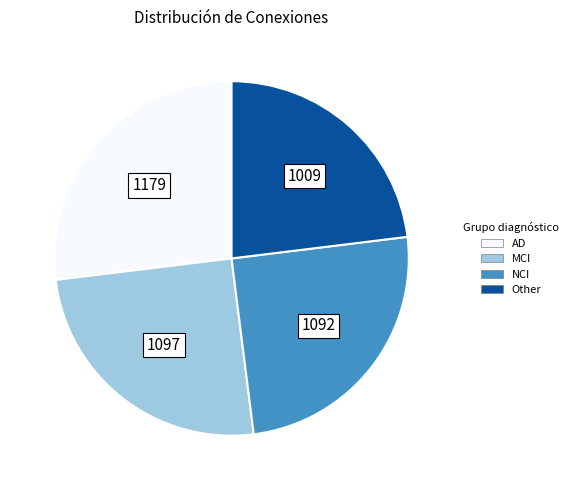

Is there any slice that represents more than half of the pie?

No